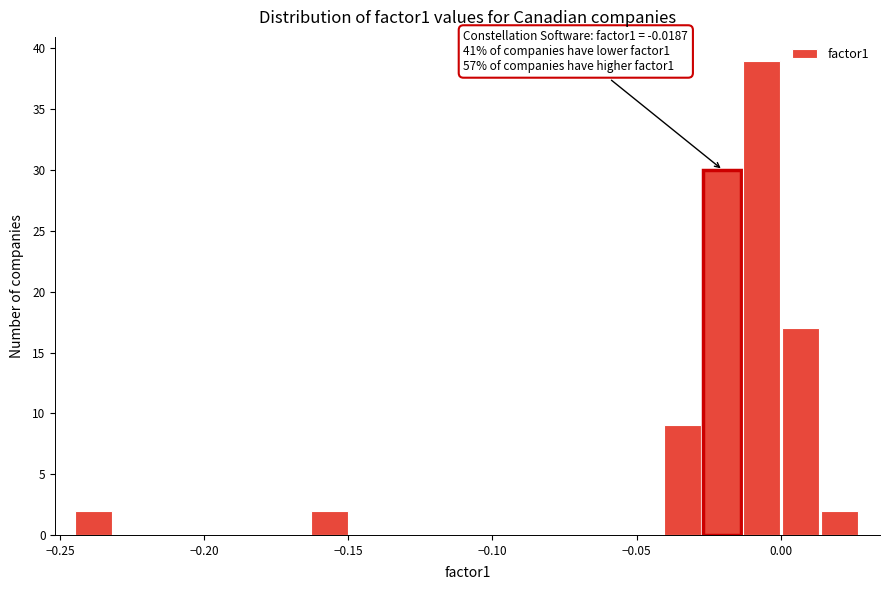

Around what value on the x-axis is the tallest bar? Give the approximate position of its centre, as read against the axis.

-0.005